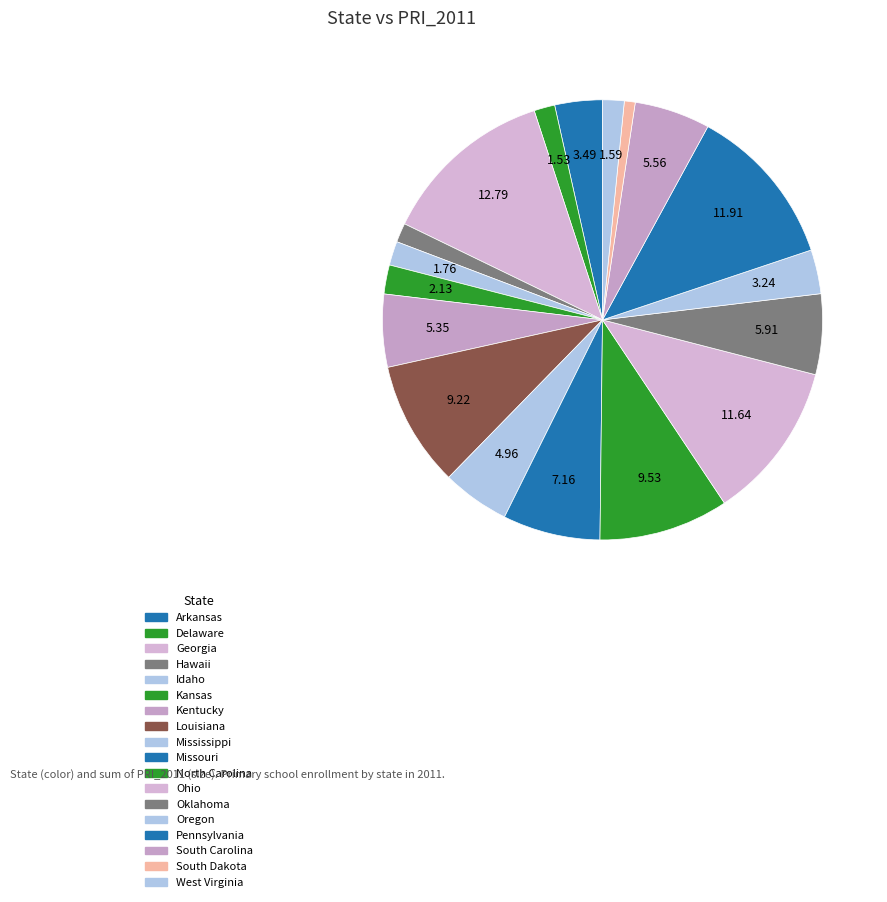

What is the smallest slice in the pie chart?

South Dakota